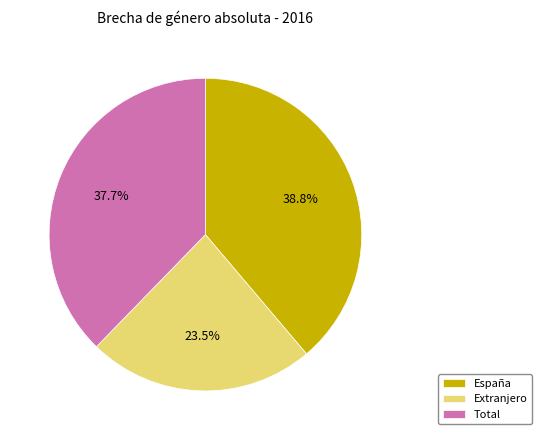

Does any single category account for the majority?

No